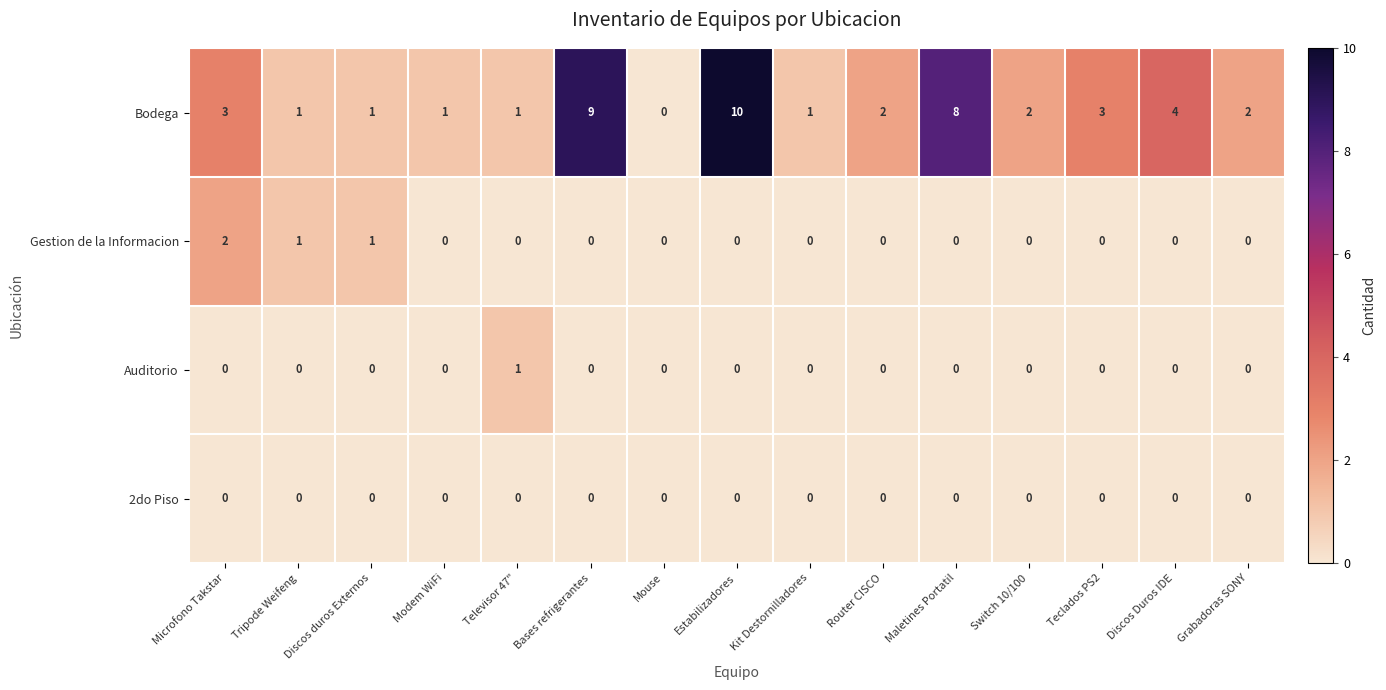

Is it true that 2do Piso equals 0 at Switch 10/100?

True